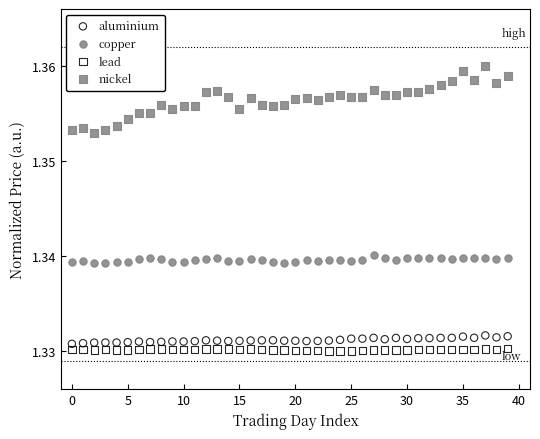

Which series contains the highest Y value?

nickel